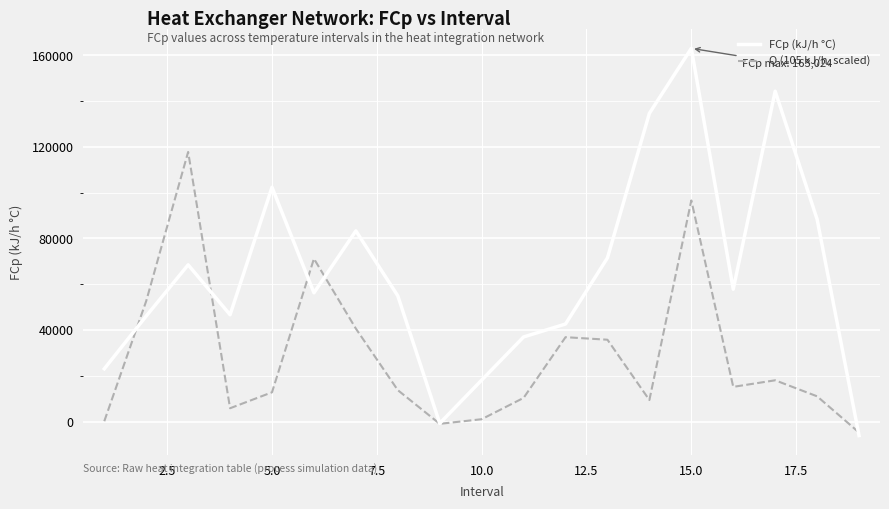

What is the smallest value displayed?

-6109.4